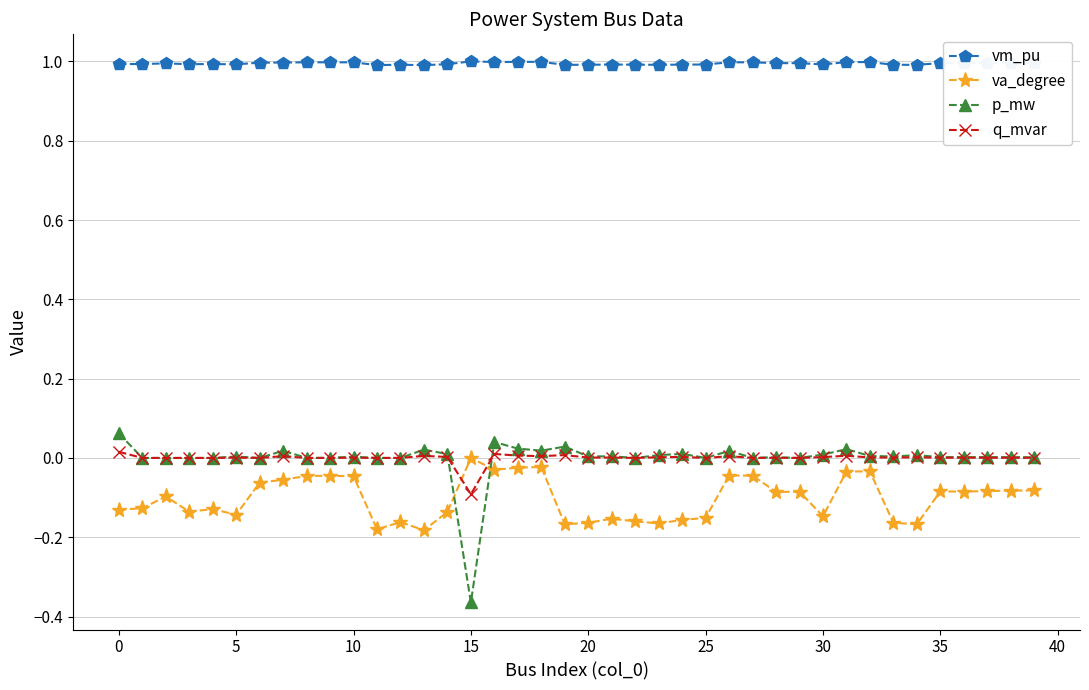

Which series has the widest spread of values?

p_mw